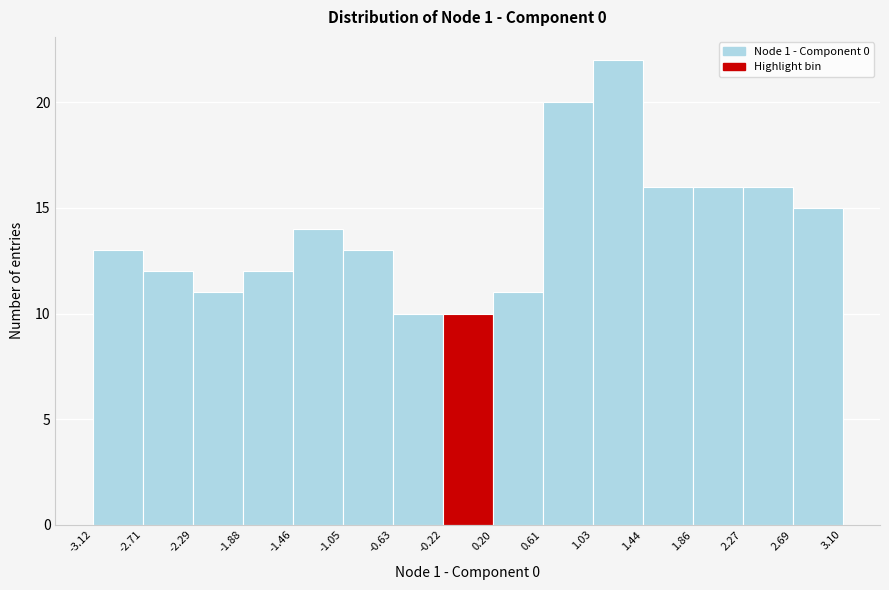

Reading left to right, list every bar in this chart as the range it spans on the x-axis followed by its height. The values are not printed on the chart, so give them approximately, as read against the axis.

-3.12 to -2.71: 13
-2.71 to -2.29: 12
-2.29 to -1.88: 11
-1.88 to -1.46: 12
-1.46 to -1.05: 14
-1.05 to -0.63: 13
-0.63 to -0.22: 10
-0.22 to 0.20: 10
0.20 to 0.61: 11
0.61 to 1.03: 20
1.03 to 1.44: 22
1.44 to 1.86: 16
1.86 to 2.27: 16
2.27 to 2.69: 16
2.69 to 3.10: 15